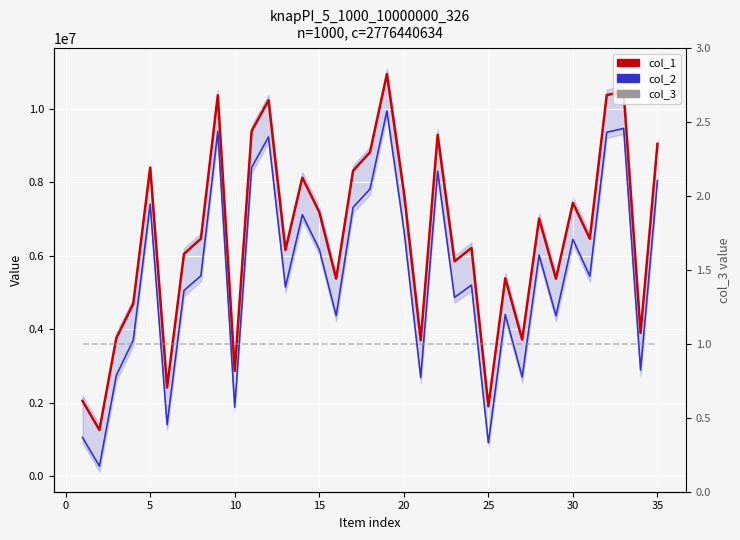

The value of col_3 at 25 is 0. True or false?

False